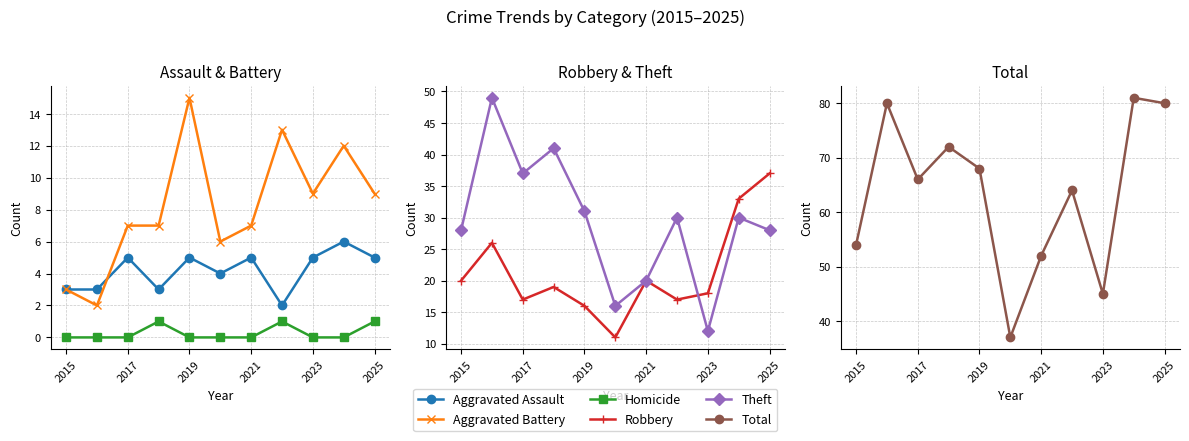

How many lines are shown in the chart?

6